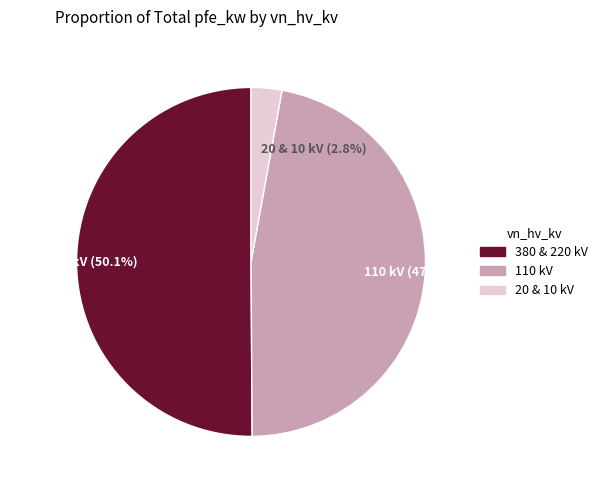

Rank the categories by value from highest to lowest.

380 & 220 kV (50.1%), 110 kV (47.1%), 20 & 10 kV (2.8%)